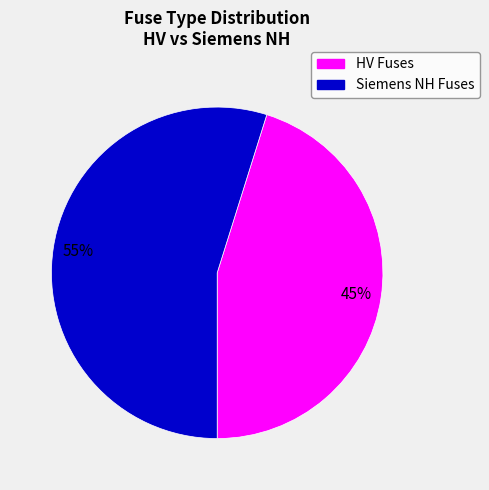

To the nearest percent, what is the average slice percentage?

50%